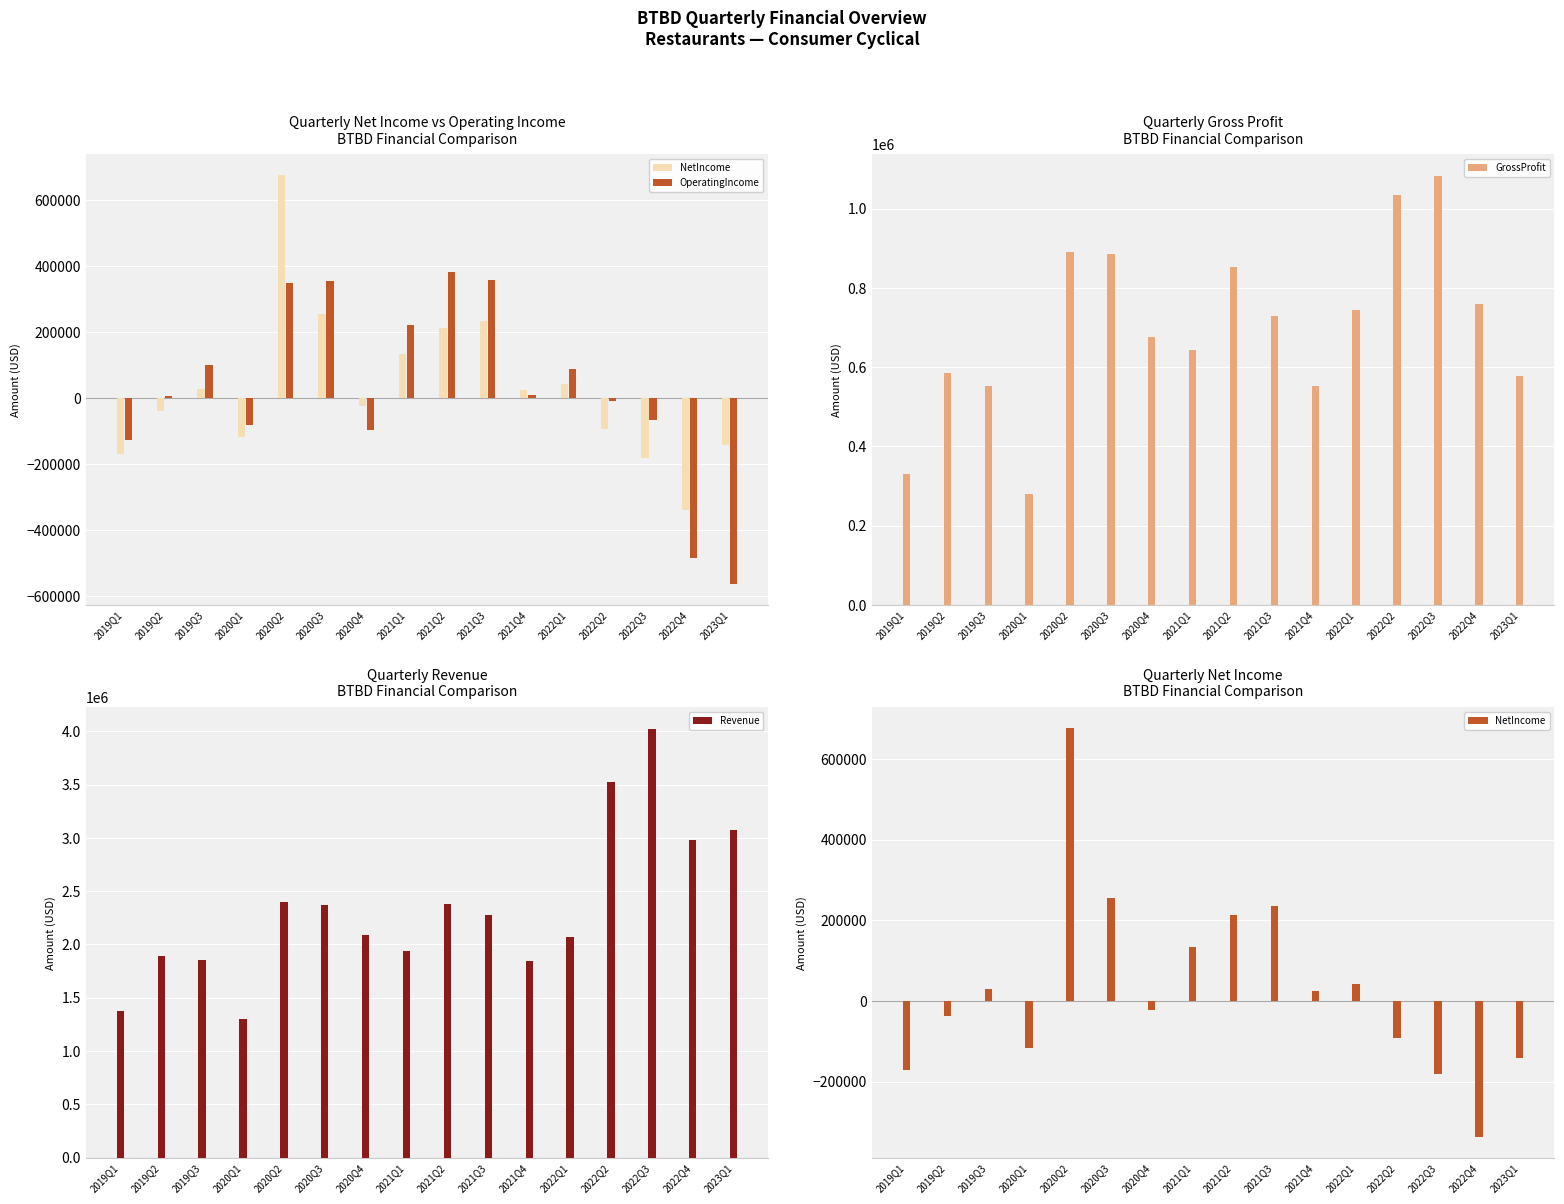

Rank the categories by GrossProfit value from highest to lowest.

2022Q3, 2022Q2, 2020Q2, 2020Q3, 2021Q2, 2022Q4, 2022Q1, 2021Q3, 2020Q4, 2021Q1, 2019Q2, 2023Q1, 2021Q4, 2019Q3, 2019Q1, 2020Q1